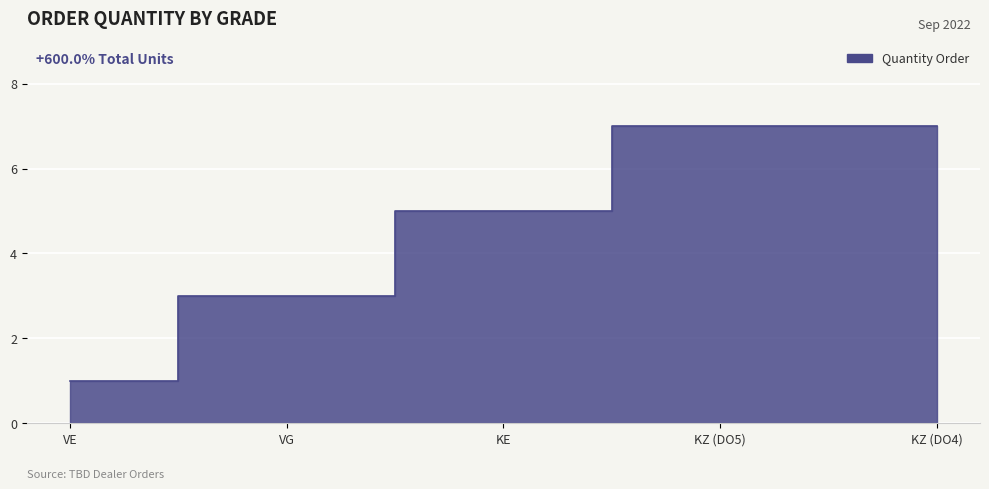

What is the label of the 3rd point from the left?

KE